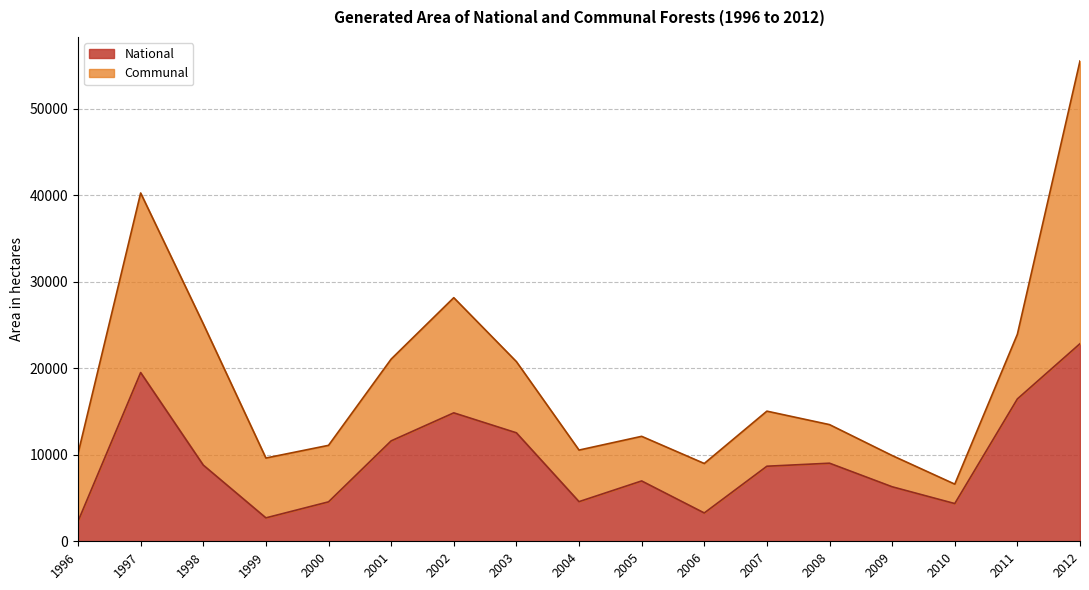

True or false: the data shows 4358 at 2010.

True